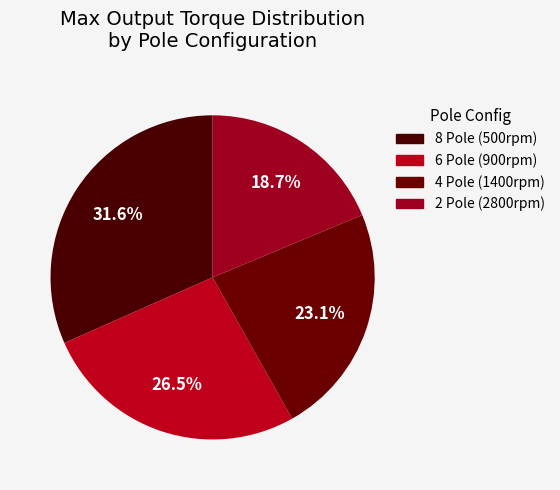

Does 2 Pole (2800rpm) account for over 50% of the chart?

No